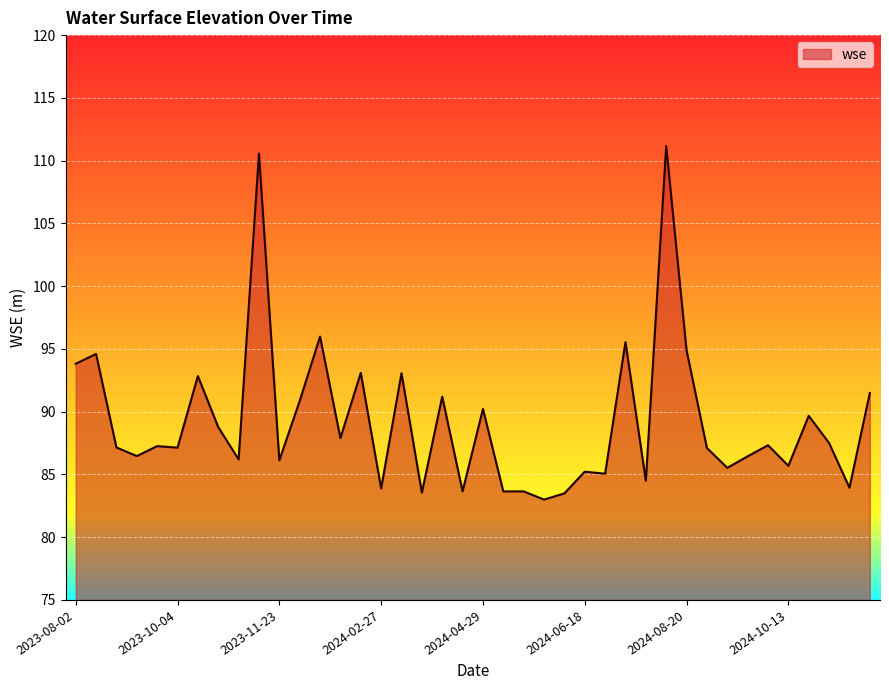

Does the chart have visible grid lines?

Yes